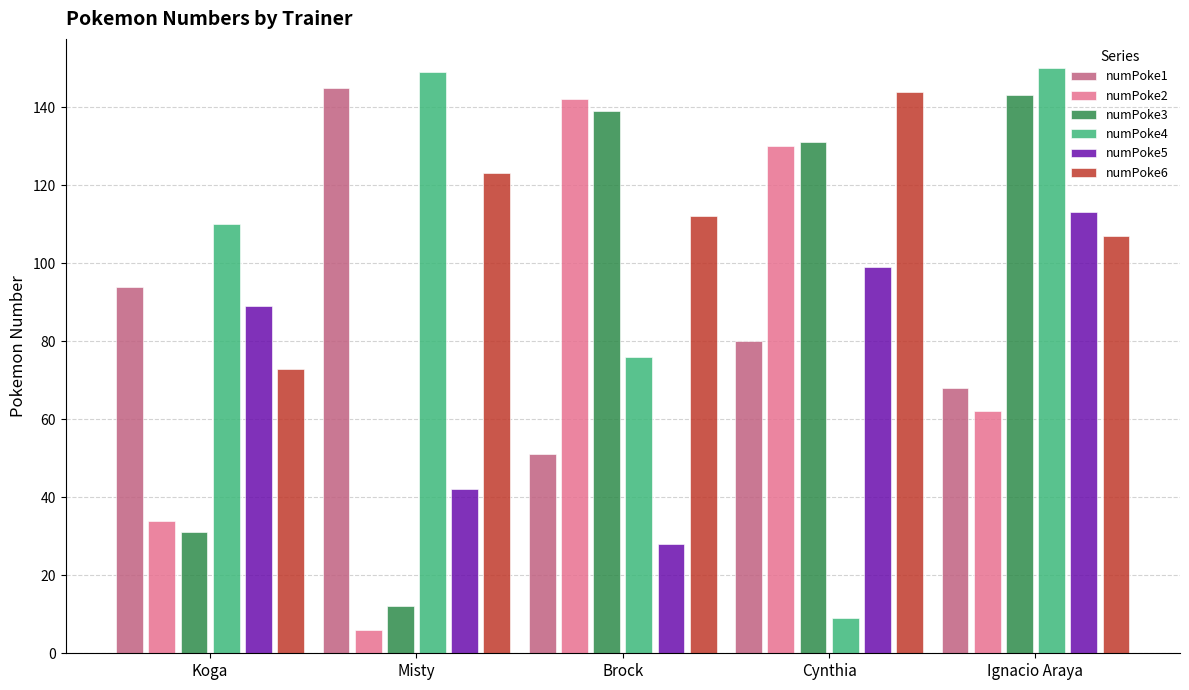

Are the bars horizontal?

No